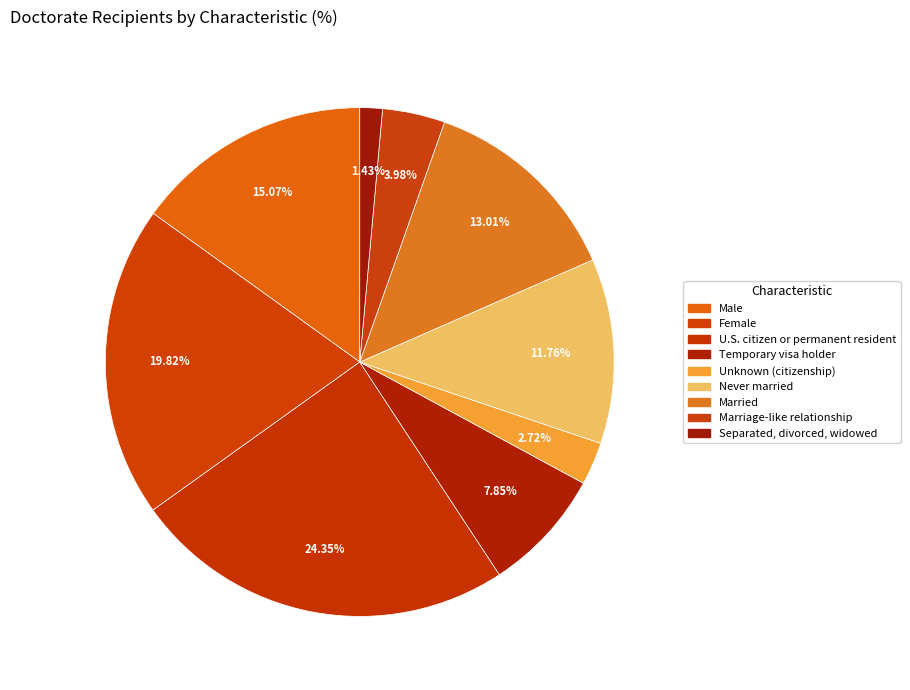

What percentage is the Temporary visa holder slice, to the nearest percent?

8%